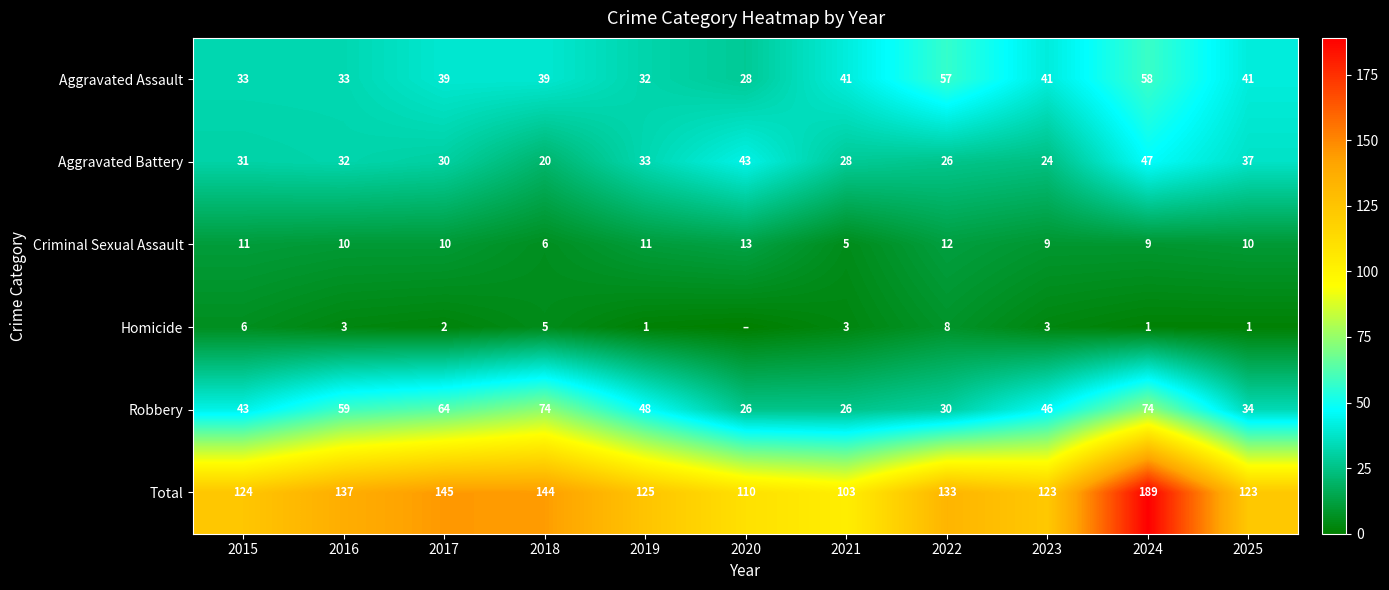

Rank the series at 2024 from lowest to highest value.

Homicide, Criminal Sexual Assault, Aggravated Battery, Aggravated Assault, Robbery, Total